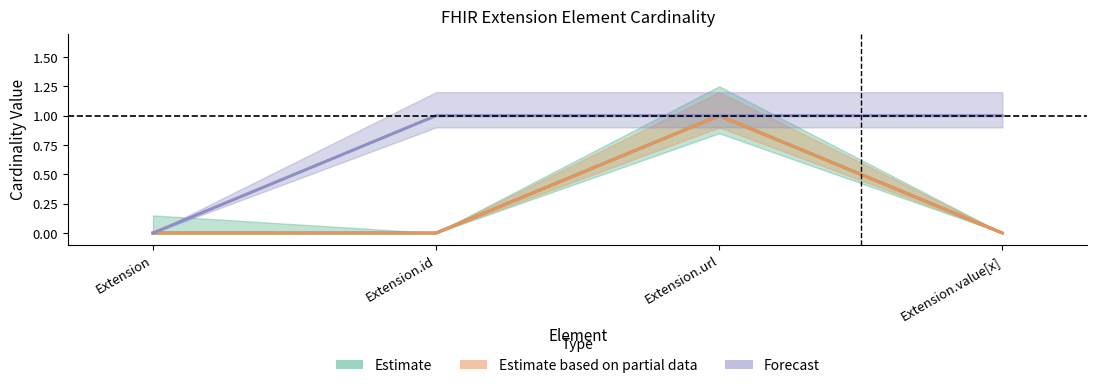

What is the label of the 3rd point from the left?

Extension.url